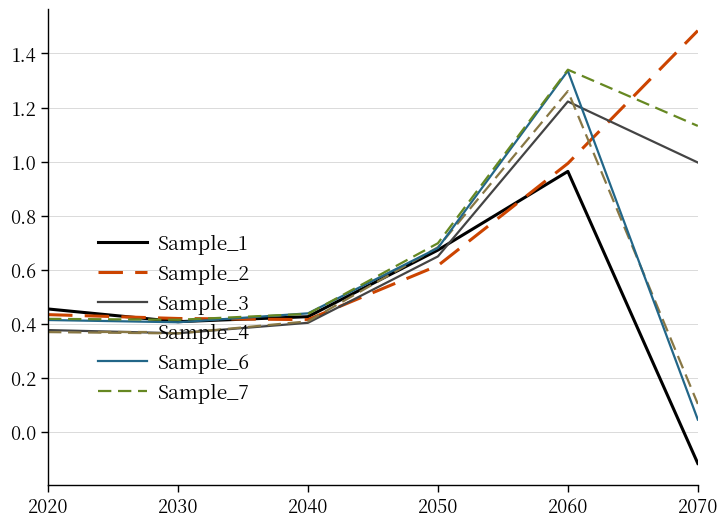

How many interior local peaks does the Sample_4 series have?

1